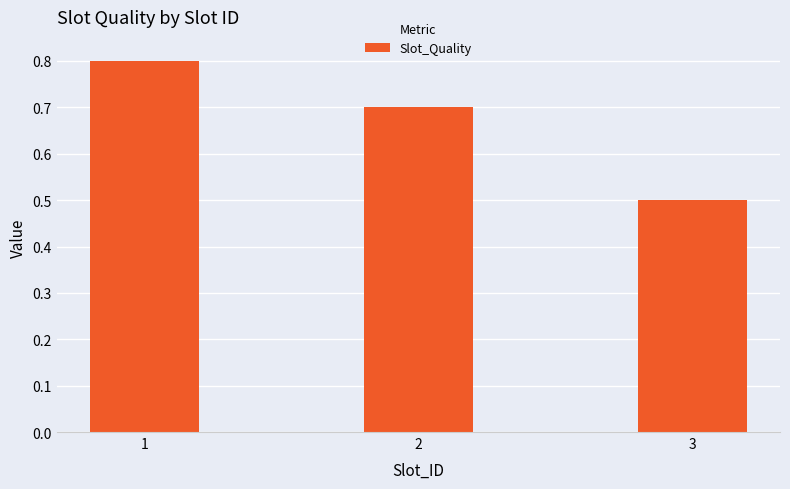

Count the number of data series in this chart.

1